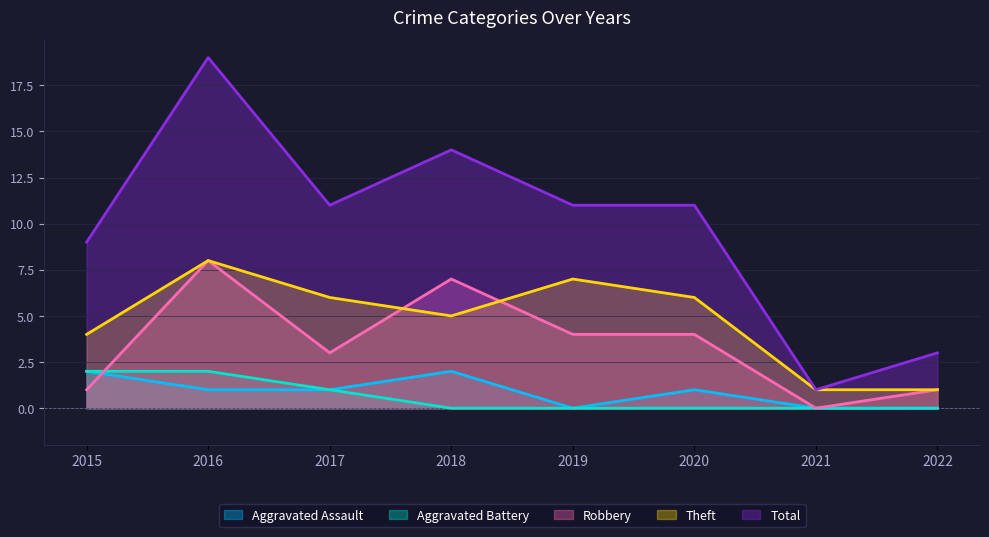

How many data points in Aggravated Assault are less than 1?

3